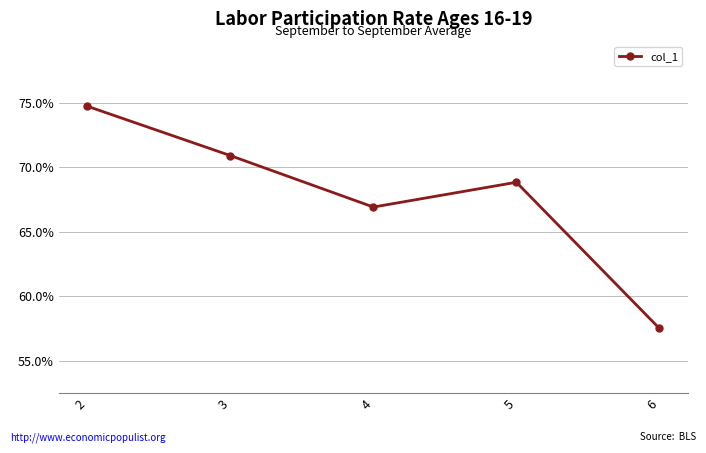

How many lines are shown in the chart?

1